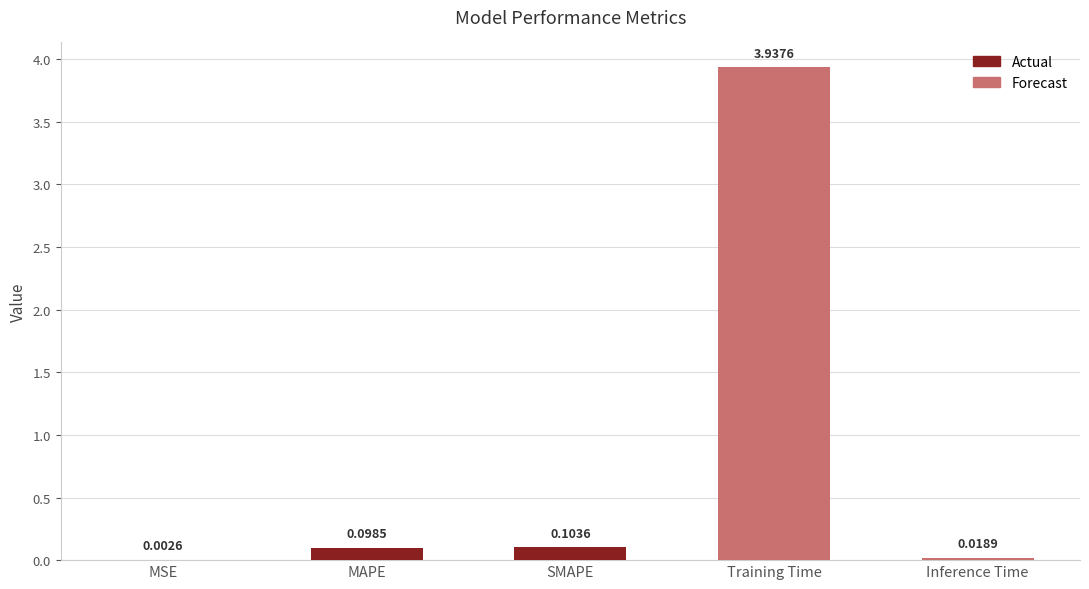

What is the sum of the values at Training Time and MAPE?

4.0